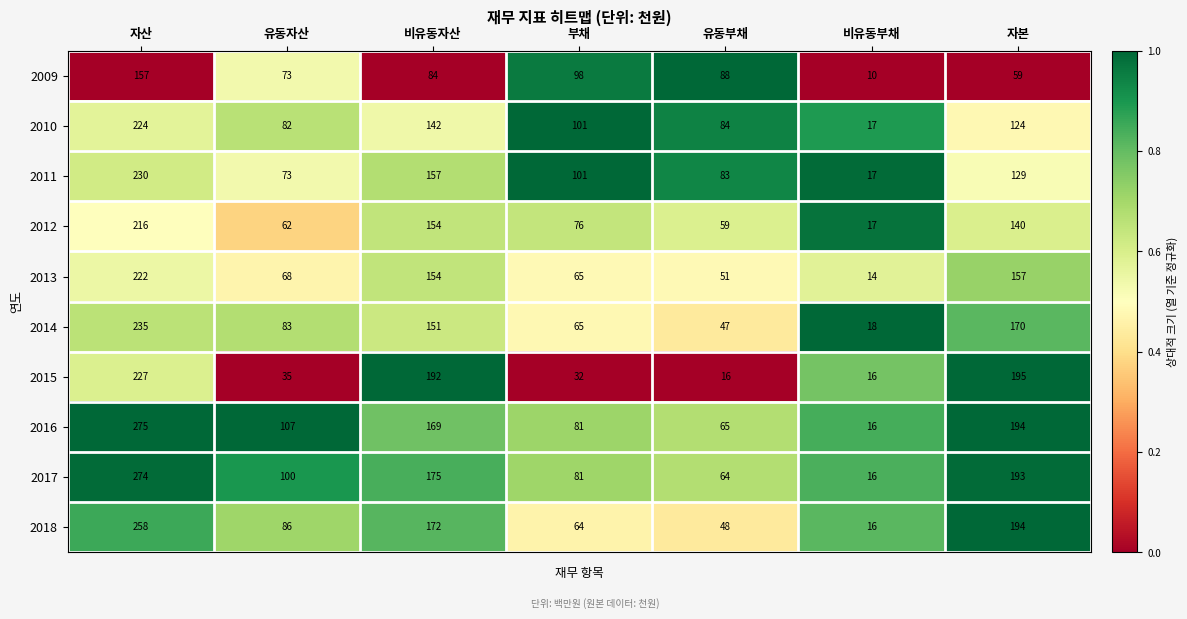

Which category has the highest value across all series?

자산